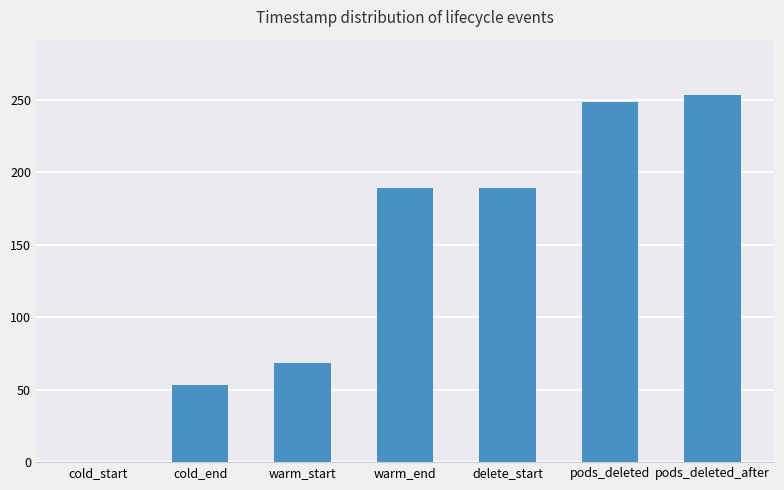

What is the maximum value shown in the chart?

253.4